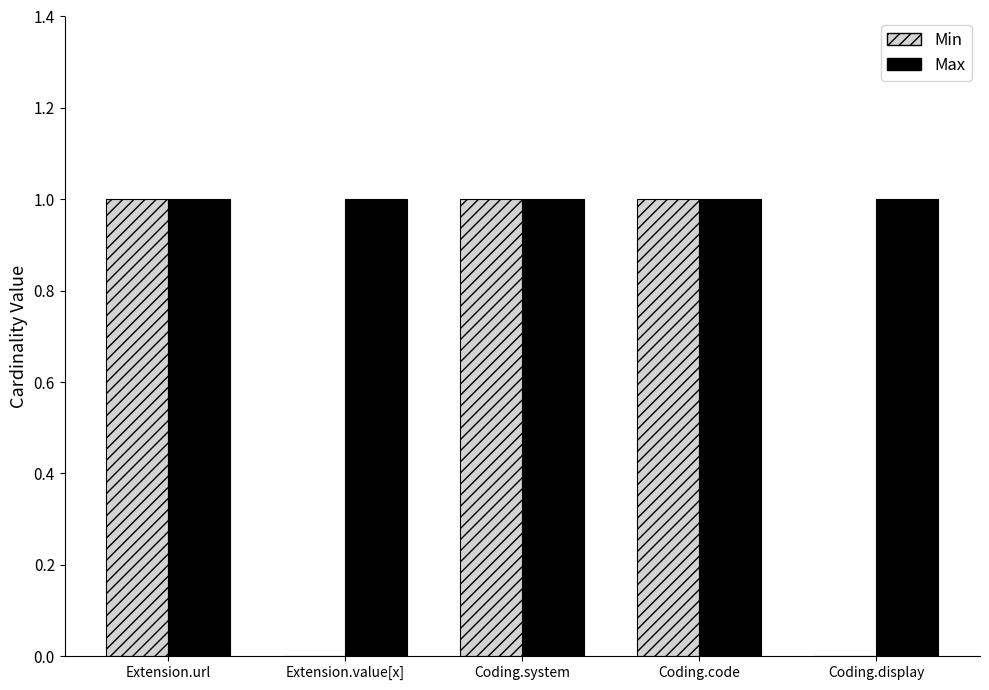

Which series has the largest total across all categories?

Max